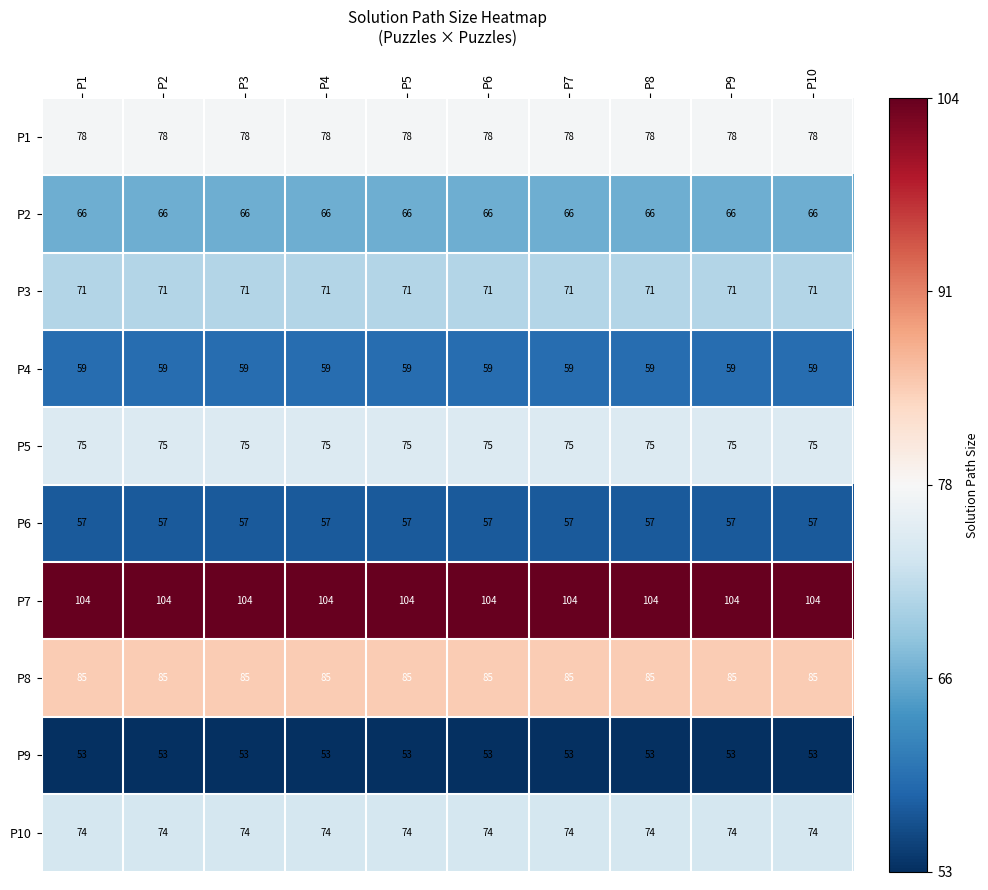

What is the difference between the highest and lowest values at P1?

51